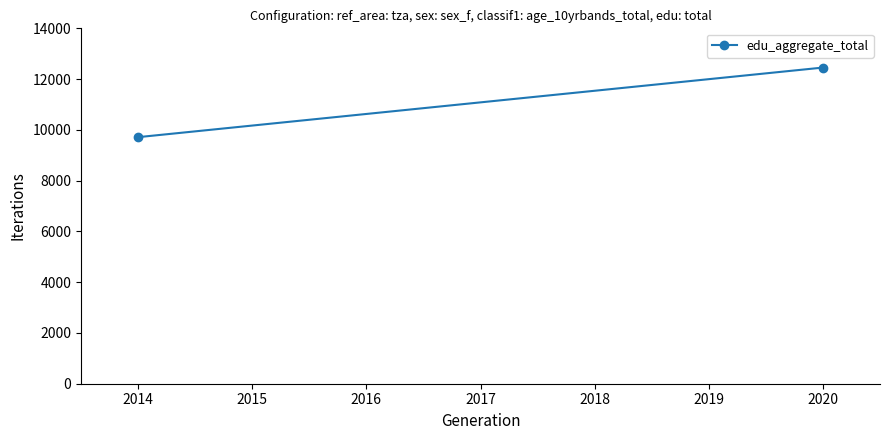

Does the chart have visible grid lines?

No